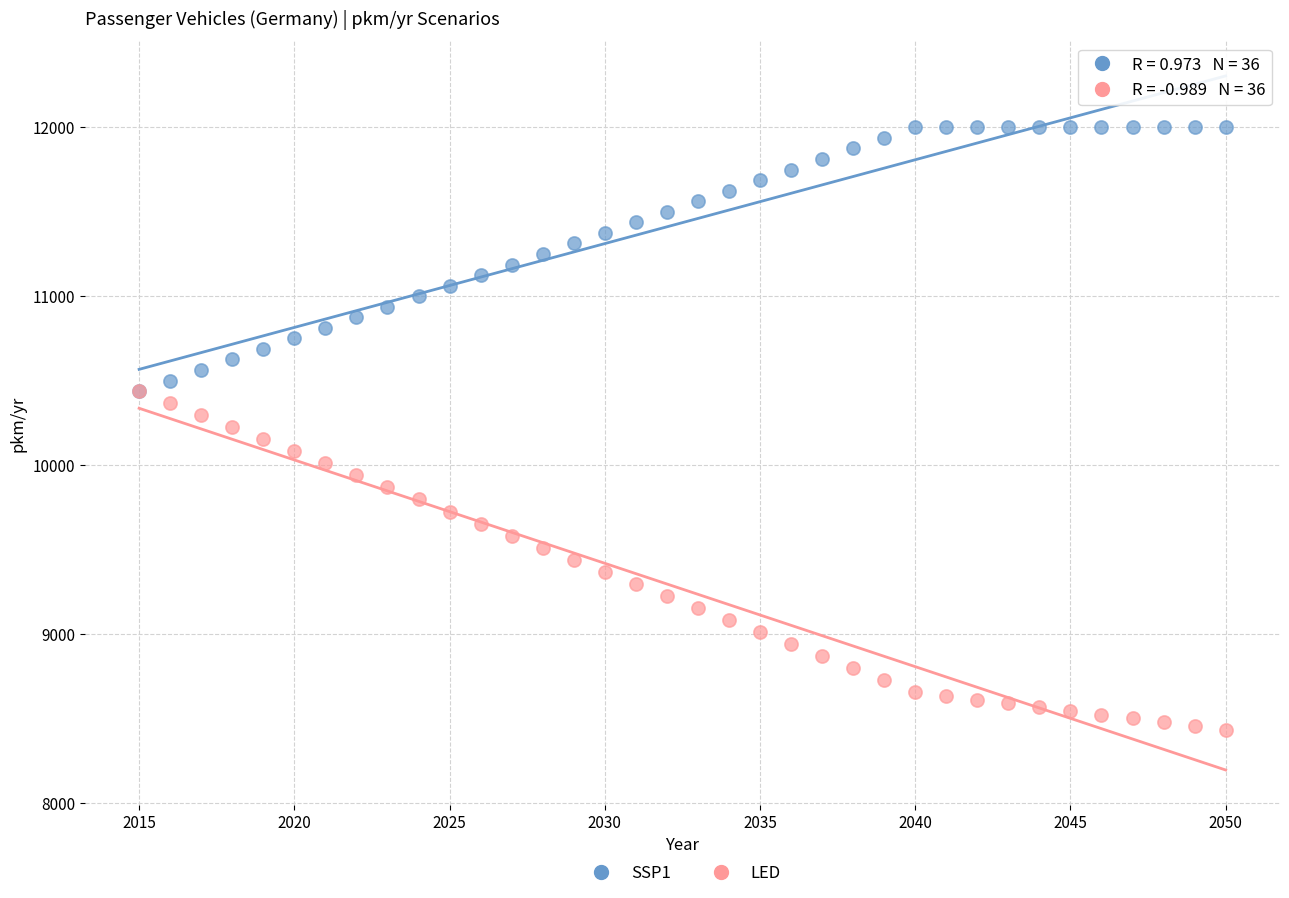

Which series contains the highest Y value?

SSP1